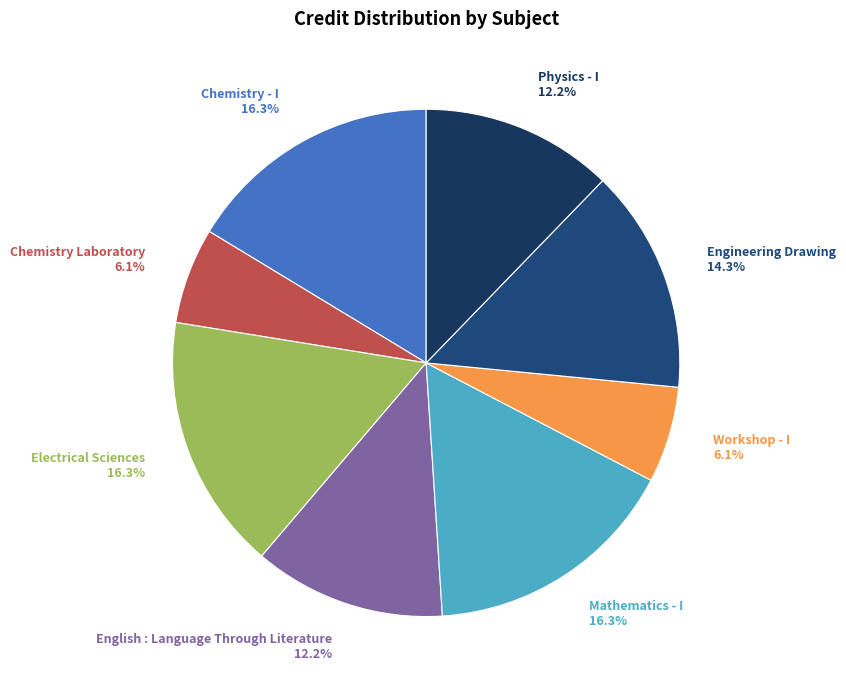

The Physics - I slice represents 20% of the pie. True or false?

False